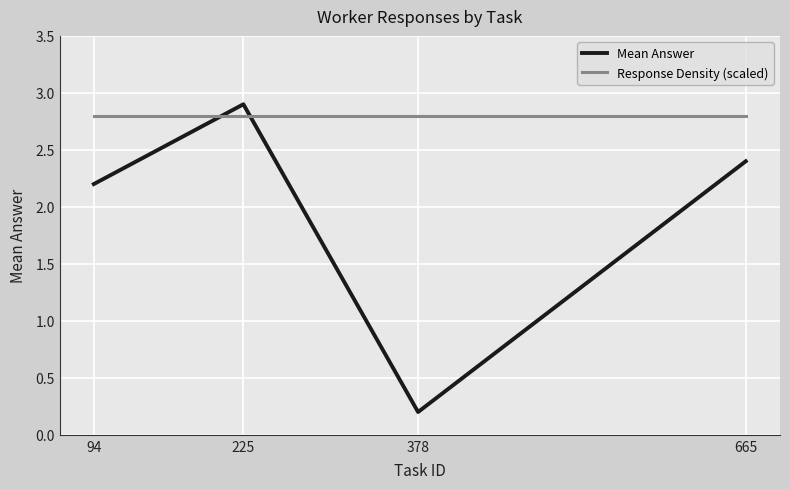

What is the sum of all Response Density (scaled) values?

11.2